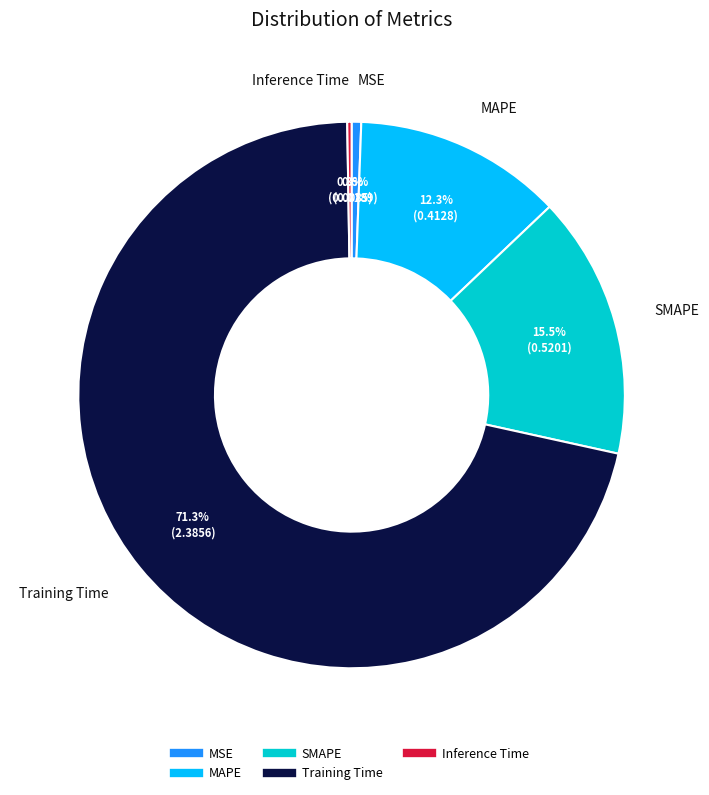

Which slice represents more than half of the pie?

Training Time